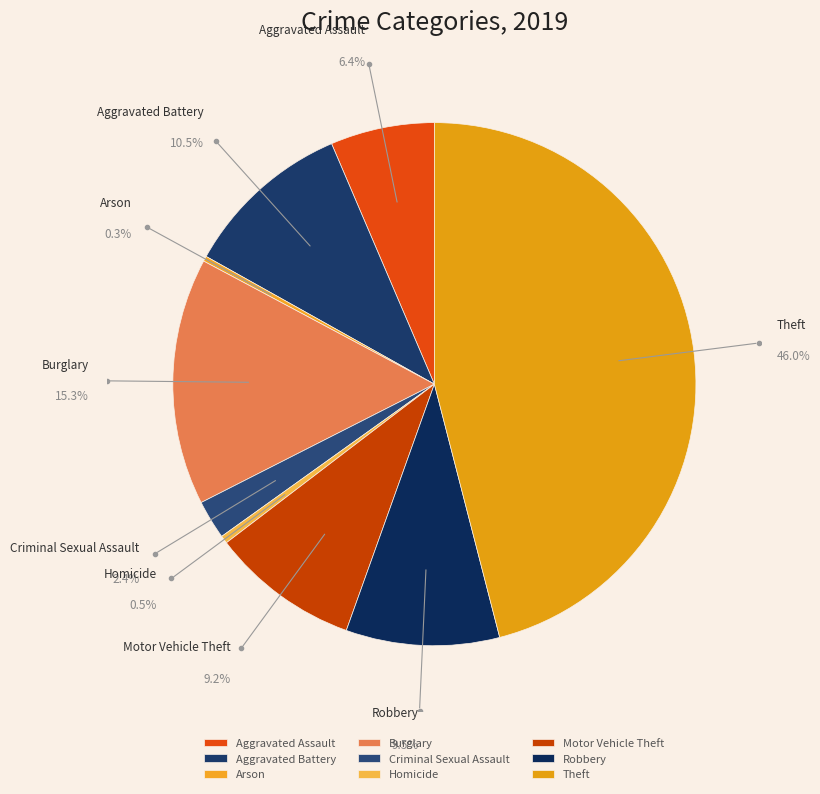

Is it true that Theft is 46% of the pie?

True